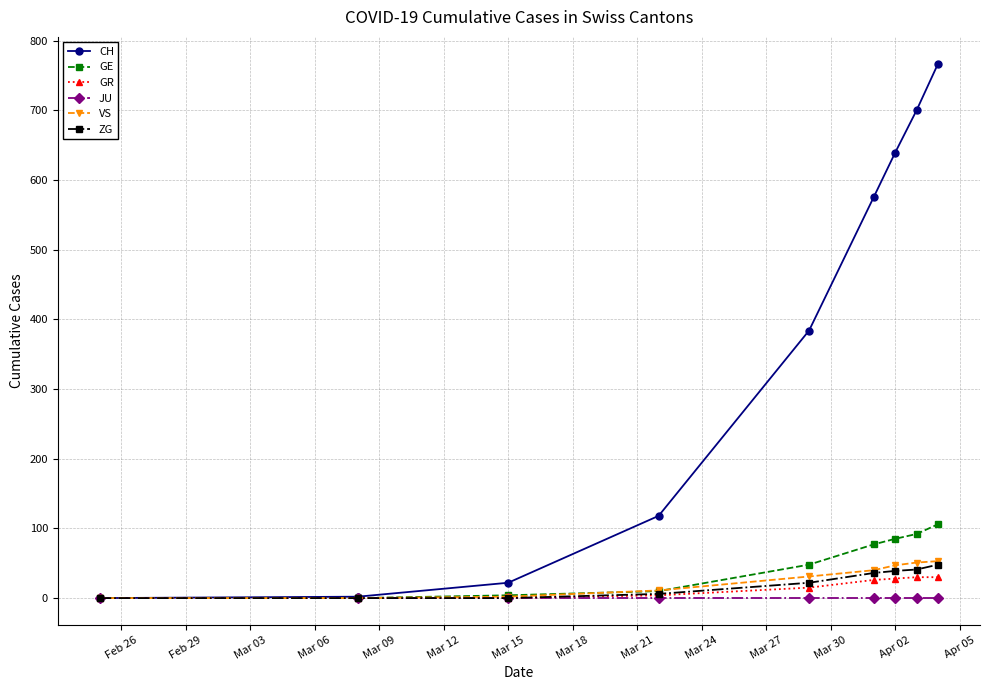

Which series has the largest total across all categories?

CH